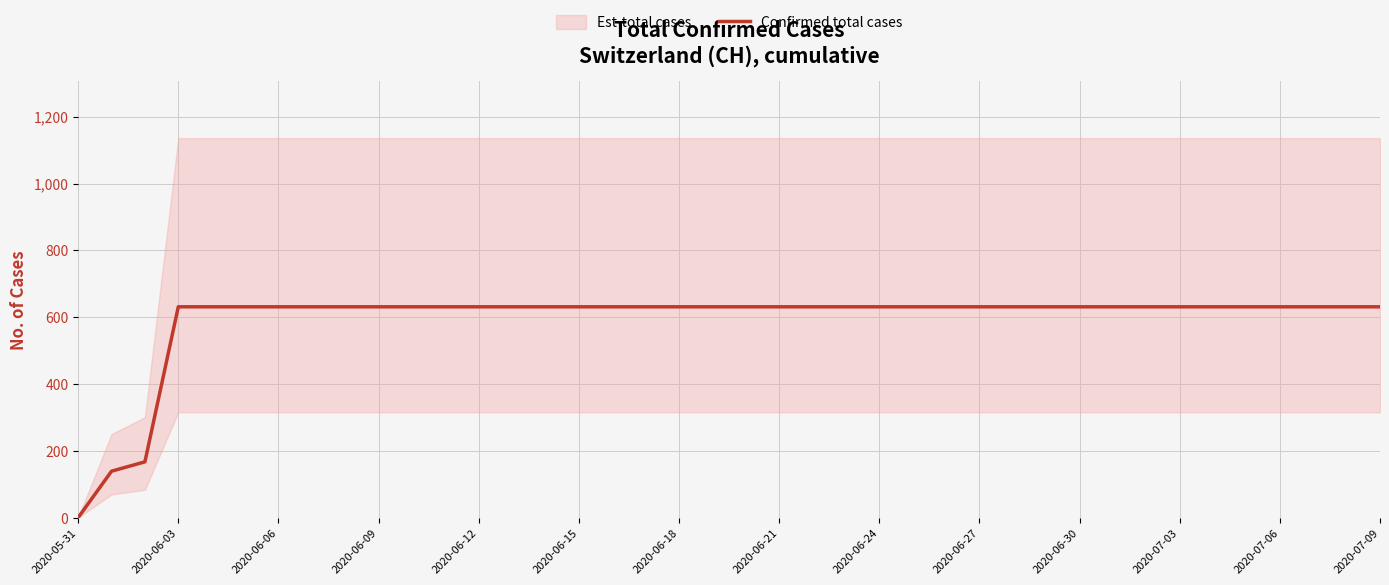

What is the label of the 23rd point from the left?

22